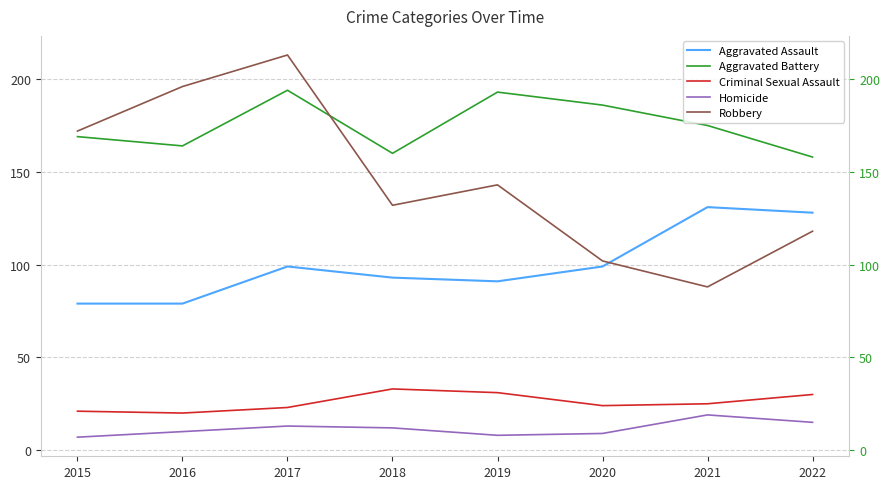

Which series has the largest total across all categories?

Aggravated Battery